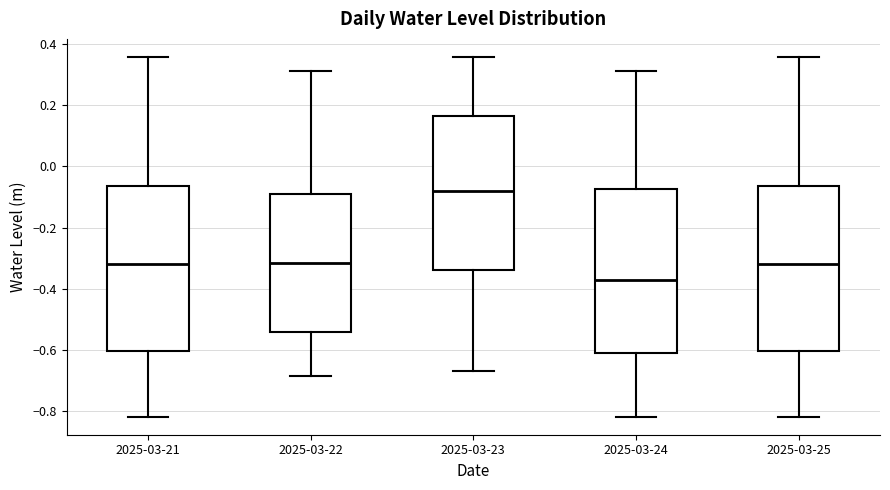

Reading left to right, transcribe this box plot: for each box, give where its median line is, the range the box spans, and where its two whiskers end, as read against the y-axis. The values are not printed on the chart, so give them approximately, as read against the axis.

2025-03-21: median -0.32, box -0.60 to -0.06, whiskers -0.82 to 0.36
2025-03-22: median -0.32, box -0.54 to -0.10, whiskers -0.68 to 0.32
2025-03-23: median -0.08, box -0.34 to 0.16, whiskers -0.66 to 0.36
2025-03-24: median -0.38, box -0.62 to -0.08, whiskers -0.82 to 0.32
2025-03-25: median -0.32, box -0.60 to -0.06, whiskers -0.82 to 0.36